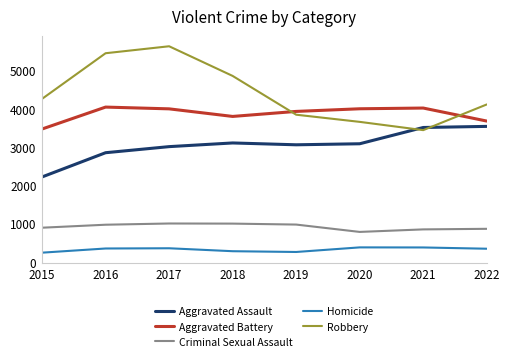

Between 2018 and 2021, which series saw the biggest shift?

Robbery